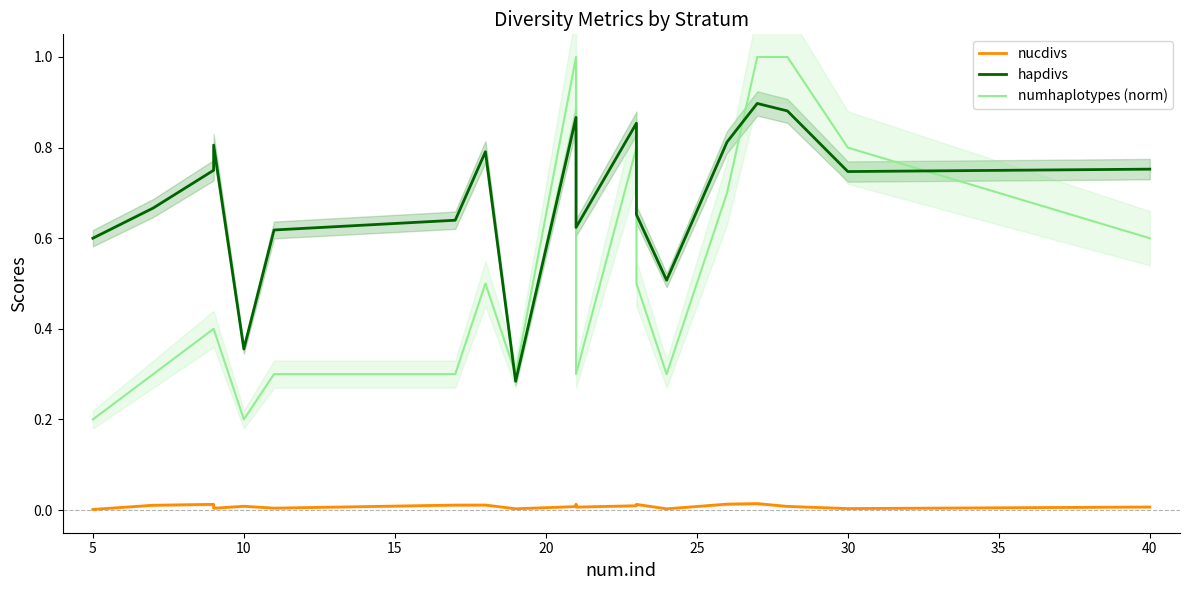

Reading left to right, what are all the values shown in this chart?

nucdivs: 0.0	0.0	0.0	0.0	0.0	0.0	0.0	0.0	0.0	0.0	0.0	0.0	0.0	0.0	0.0	0.0	0.0	0.0	0.0	0.0
hapdivs: 0.6	0.7	0.8	0.8	0.4	0.6	0.6	0.8	0.3	0.9	0.7	0.6	0.9	0.7	0.5	0.8	0.9	0.9	0.7	0.8
numhaplotypes (norm): 0.2	0.3	0.4	0.4	0.2	0.3	0.3	0.5	0.3	1.0	0.5	0.3	0.8	0.5	0.3	0.7	1.0	1.0	0.8	0.6